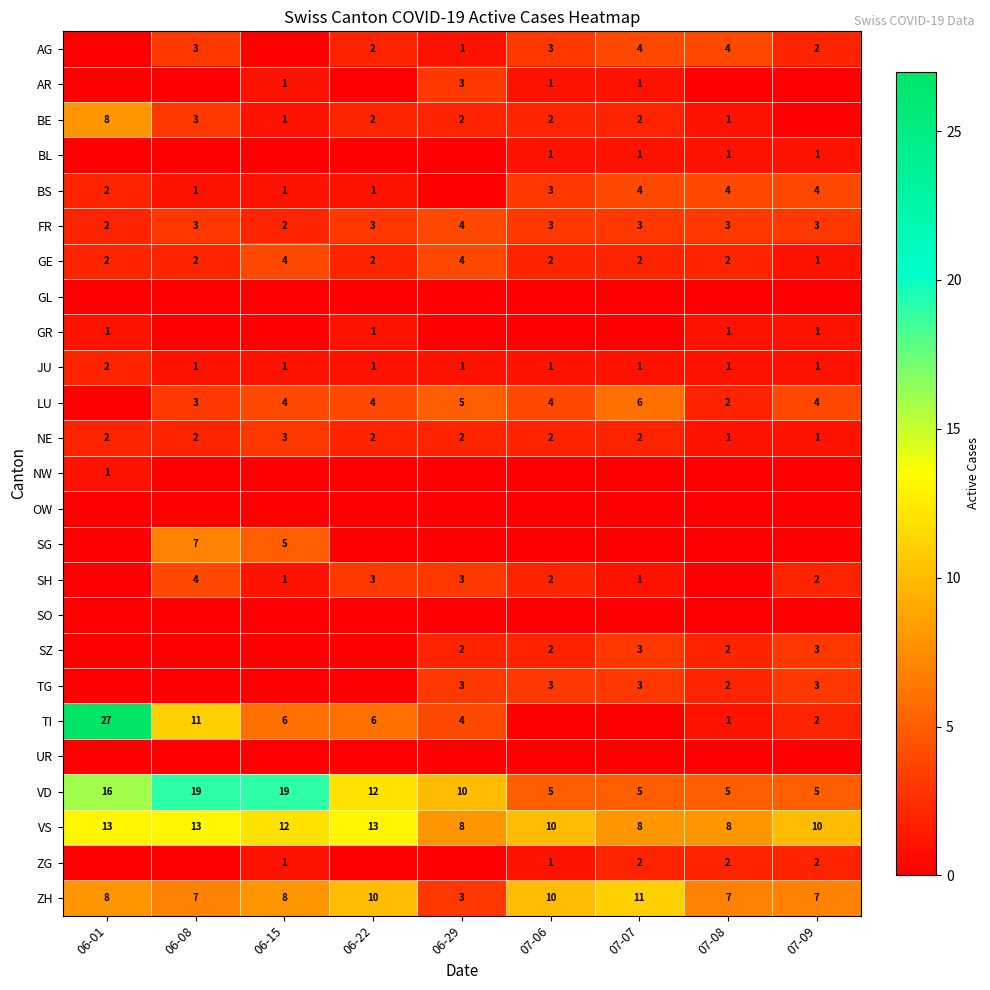

At which label is VD closest to 12?

06-22